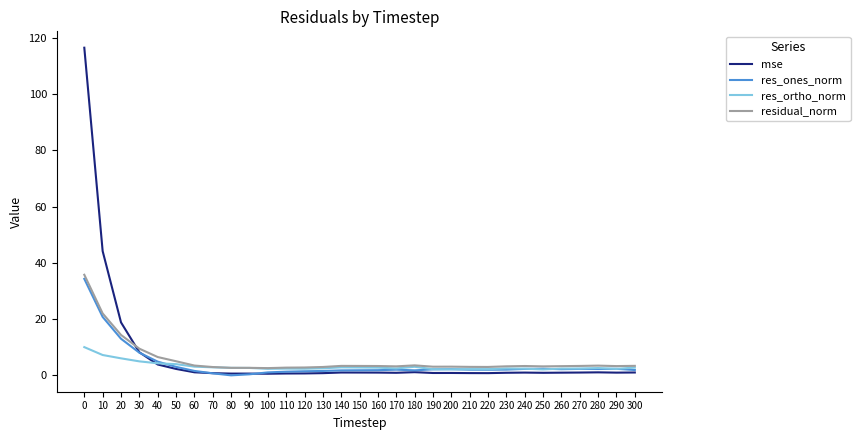

True or false: mse has a value of 0.9 at 210.

True